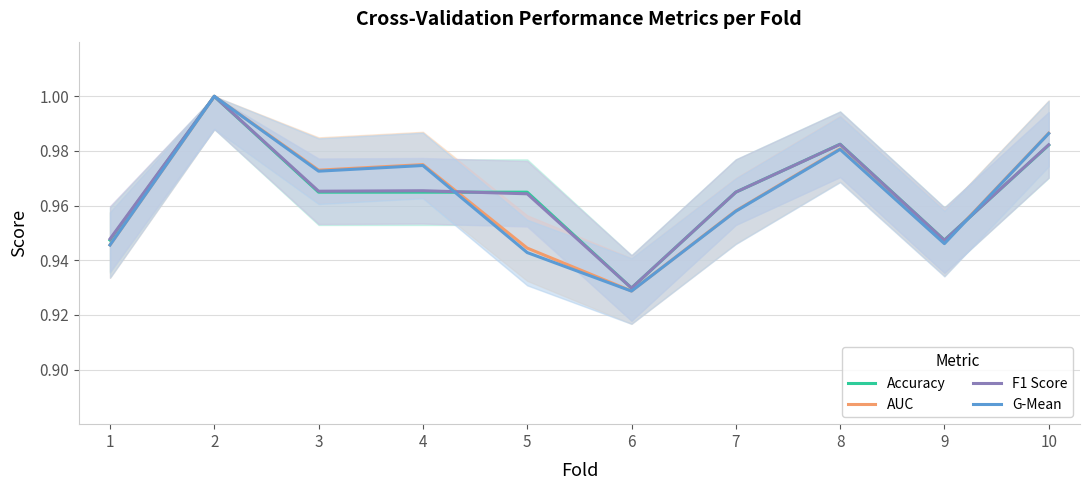

Which series has the widest spread of values?

G-Mean